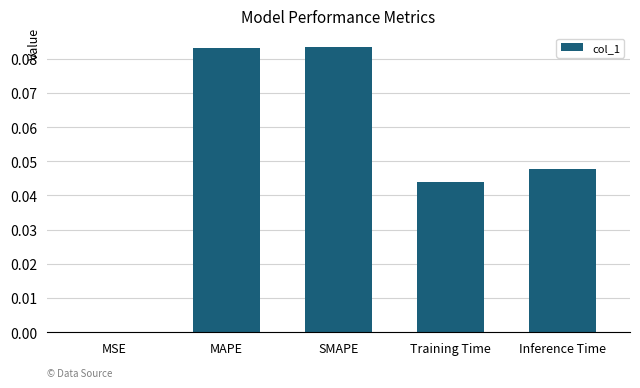

True or false: the data shows 0.0 at MSE.

True